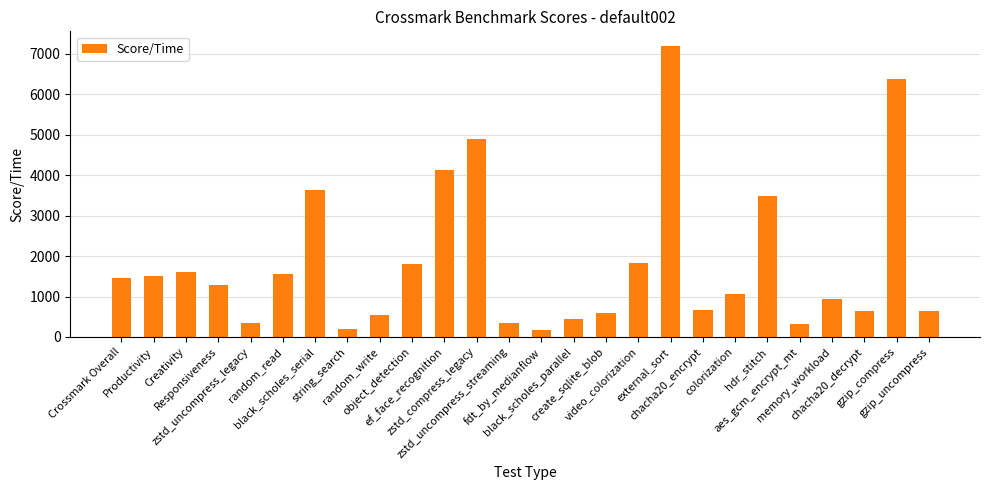

What is the value of the 3rd bar from the left?

1608.3